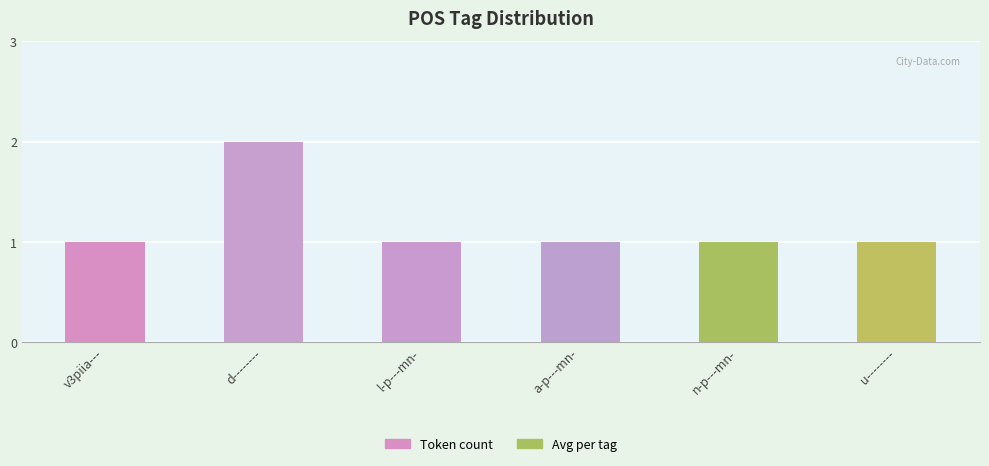

The value at a-p---mn- is 1. True or false?

True